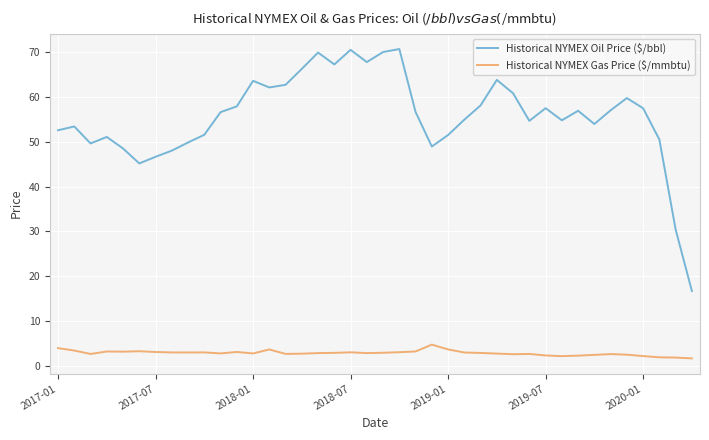

Which series has the widest spread of values?

Historical NYMEX Oil Price ($/bbl)